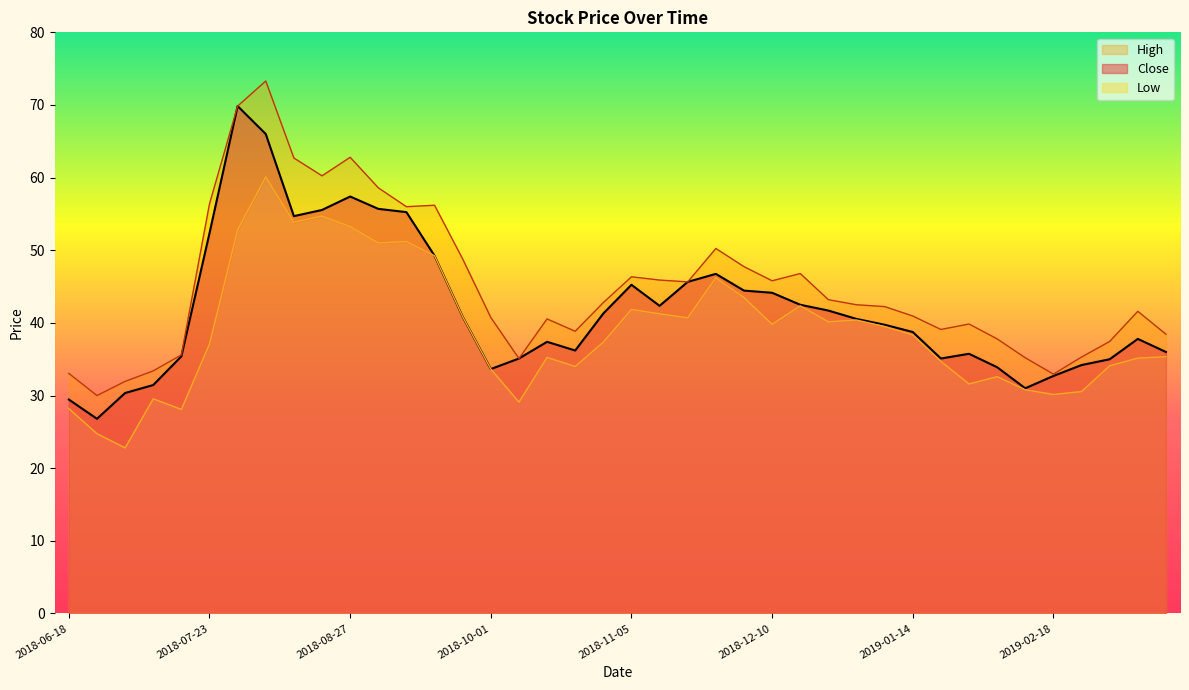

Reading left to right, list all the values displayed in this chart.

Close: 2018-06-18=29.4	2018-06-25=26.8	2018-07-02=30.4	2018-07-09=31.4	2018-07-16=35.4	2018-07-23=52.4	2018-07-30=69.8	2018-08-06=66.0	2018-08-13=54.7	2018-08-20=55.5	2018-08-27=57.4	2018-09-03=55.7	2018-09-10=55.2	2018-09-17=49.2	2018-09-24=40.9	2018-10-01=33.6	2018-10-08=35.1	2018-10-15=37.4	2018-10-22=36.2	2018-10-29=41.3	2018-11-05=45.2	2018-11-12=42.4	2018-11-19=45.6	2018-11-26=46.8	2018-12-03=44.5	2018-12-10=44.1	2018-12-17=42.5	2018-12-24=41.7	2018-12-31=40.5	2019-01-07=39.8	2019-01-14=38.8	2019-01-21=35.1	2019-01-28=35.8	2019-02-04=33.9	2019-02-11=31.0	2019-02-18=32.7	2019-02-25=34.2	2019-03-04=35.0	2019-03-11=37.8	2019-03-18=36.0
High: 2018-06-18=33.0	2018-06-25=30.0	2018-07-02=31.9	2018-07-09=33.4	2018-07-16=35.6	2018-07-23=56.4	2018-07-30=69.8	2018-08-06=73.3	2018-08-13=62.7	2018-08-20=60.2	2018-08-27=62.8	2018-09-03=58.6	2018-09-10=56.0	2018-09-17=56.2	2018-09-24=48.8	2018-10-01=40.8	2018-10-08=35.1	2018-10-15=40.5	2018-10-22=38.9	2018-10-29=42.8	2018-11-05=46.4	2018-11-12=45.9	2018-11-19=45.6	2018-11-26=50.2	2018-12-03=47.8	2018-12-10=45.8	2018-12-17=46.8	2018-12-24=43.2	2018-12-31=42.5	2019-01-07=42.2	2019-01-14=41.0	2019-01-21=39.1	2019-01-28=39.9	2019-02-04=37.8	2019-02-11=35.2	2019-02-18=33.0	2019-02-25=35.3	2019-03-04=37.5	2019-03-11=41.6	2019-03-18=38.5
Low: 2018-06-18=28.2	2018-06-25=24.8	2018-07-02=22.8	2018-07-09=29.6	2018-07-16=28.1	2018-07-23=37.1	2018-07-30=52.8	2018-08-06=60.1	2018-08-13=53.9	2018-08-20=54.7	2018-08-27=53.2	2018-09-03=51.0	2018-09-10=51.2	2018-09-17=49.2	2018-09-24=40.9	2018-10-01=33.6	2018-10-08=29.1	2018-10-15=35.2	2018-10-22=34.0	2018-10-29=37.4	2018-11-05=41.9	2018-11-12=41.2	2018-11-19=40.7	2018-11-26=46.2	2018-12-03=43.5	2018-12-10=39.8	2018-12-17=42.4	2018-12-24=40.1	2018-12-31=40.4	2019-01-07=39.5	2019-01-14=38.4	2019-01-21=34.7	2019-01-28=31.6	2019-02-04=32.6	2019-02-11=30.8	2019-02-18=30.1	2019-02-25=30.6	2019-03-04=34.1	2019-03-11=35.1	2019-03-18=35.4